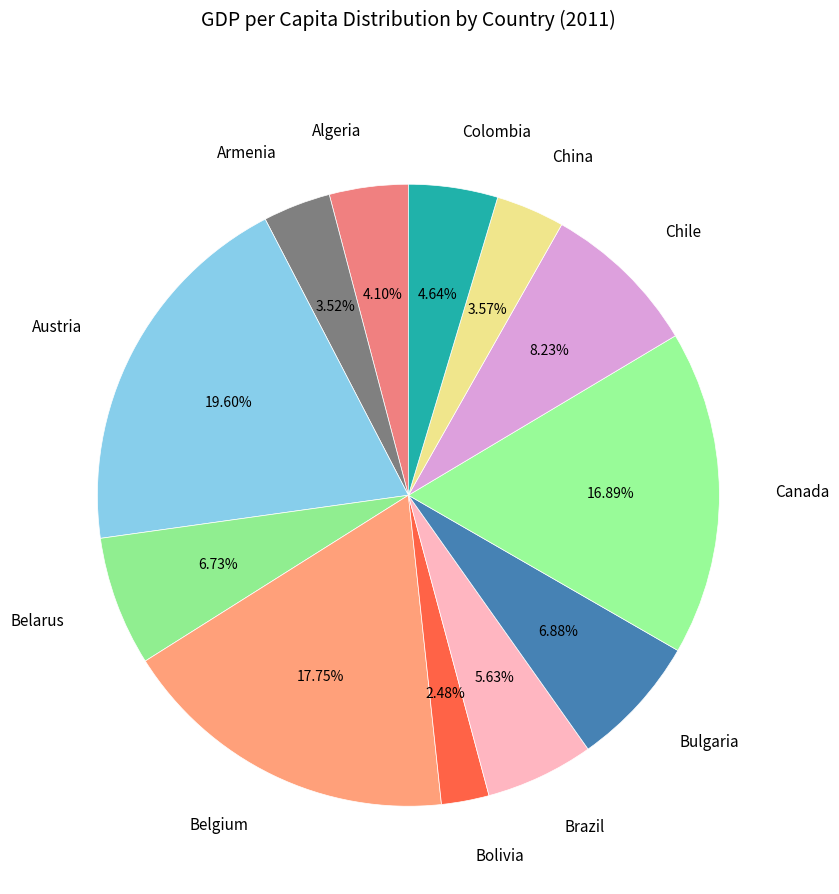

What is the smallest slice in the pie chart?

Bolivia